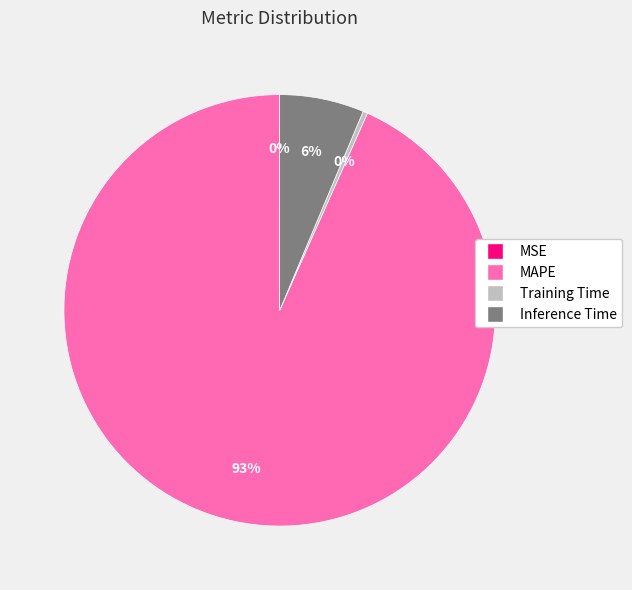

Is there any slice that represents more than half of the pie?

Yes